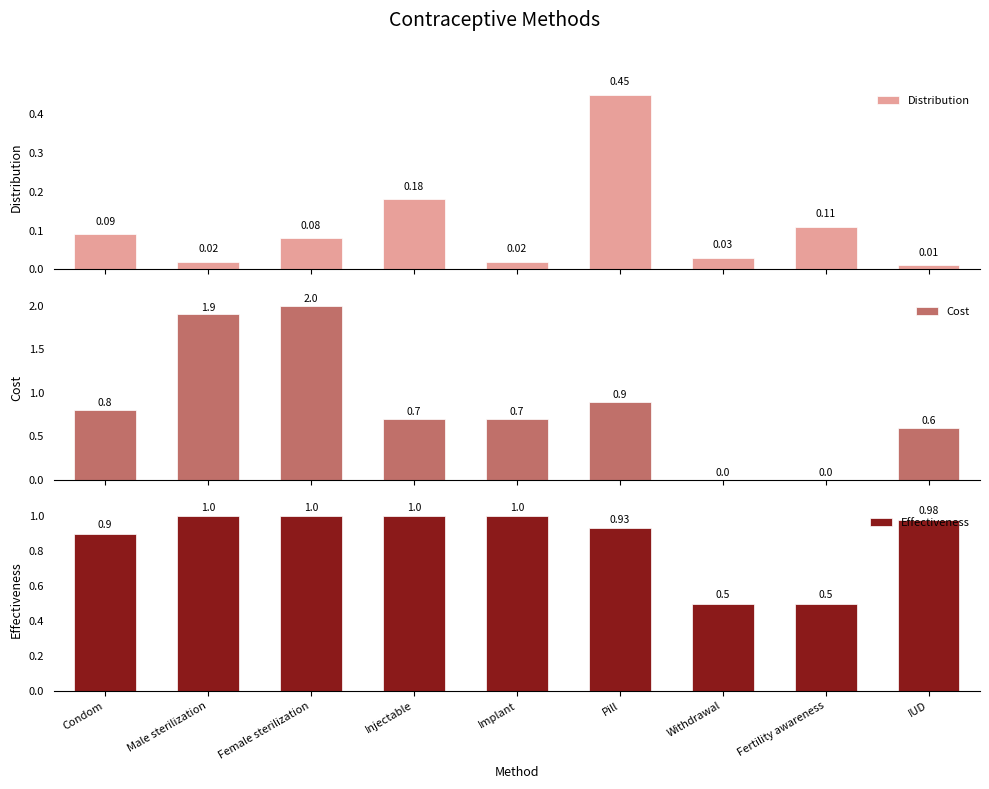

Between Implant and Fertility awareness, which series saw the biggest shift?

Cost